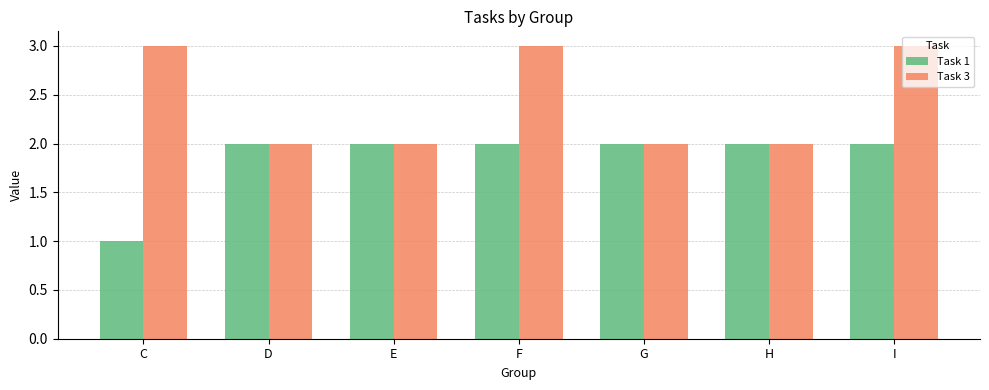

At which label is Task 1 closest to 1?

C